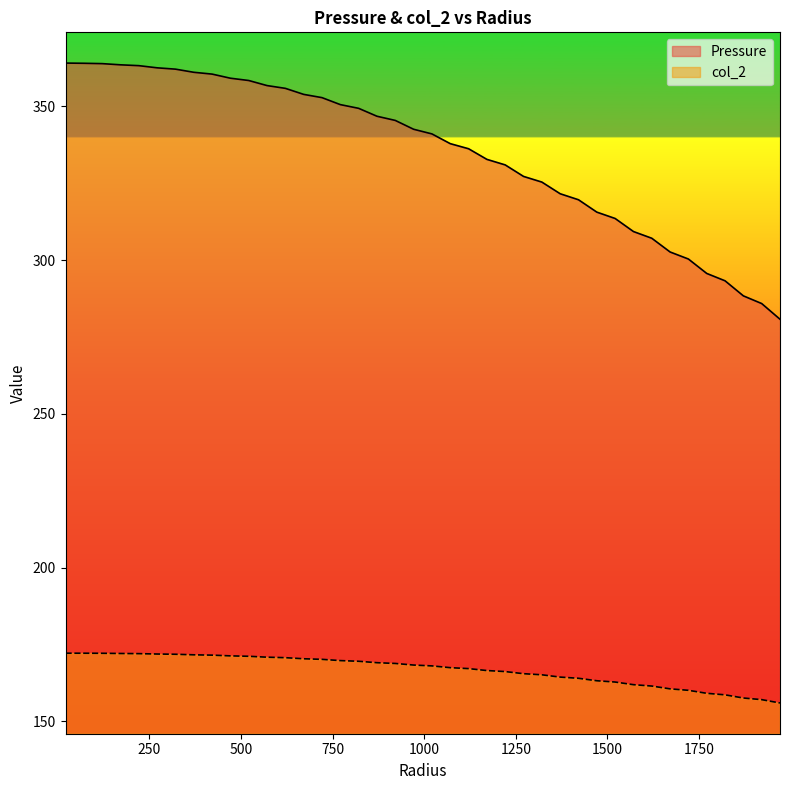

What is the difference between the highest and lowest values at 821?

179.9